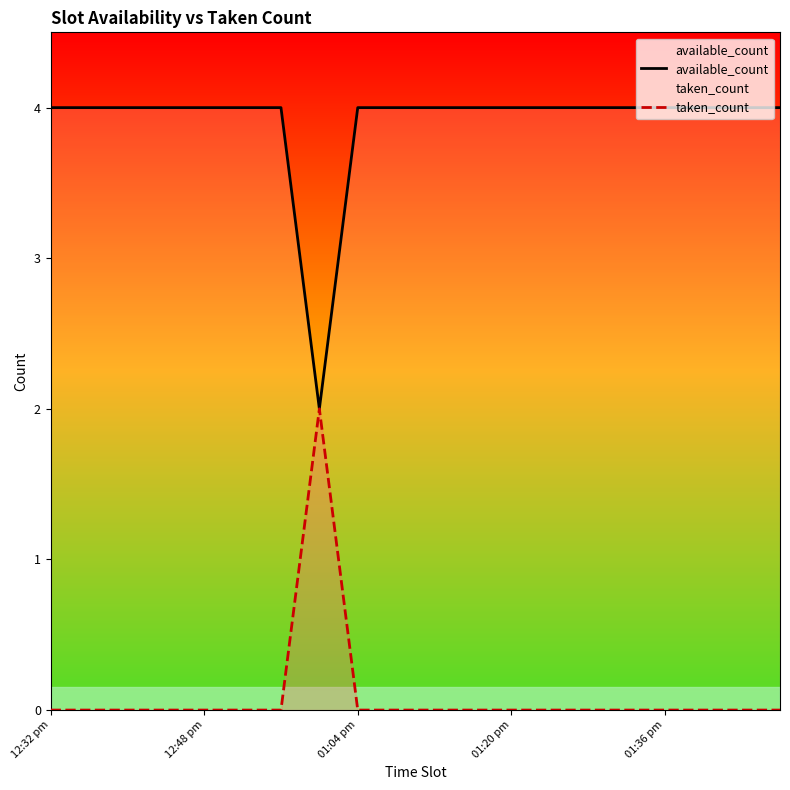

Which series has the largest range (max minus min)?

available_count